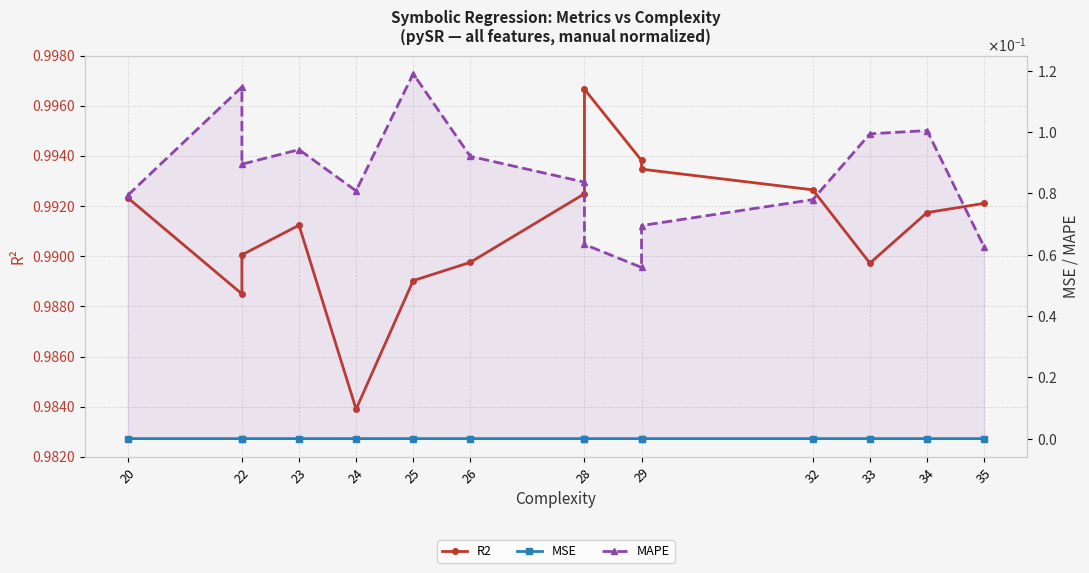

What position from the right is 20?

15